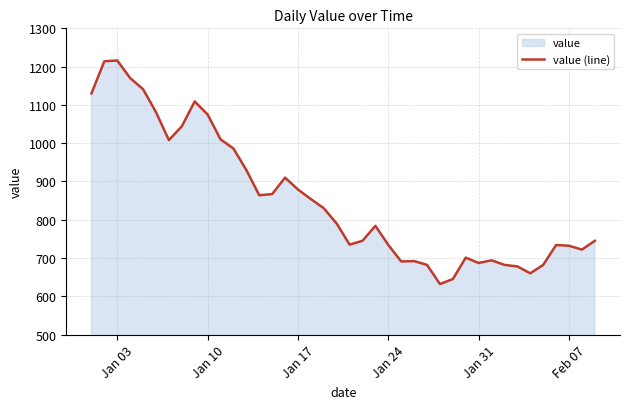

What is the approximate value at Jan 24, to the nearest 100?

700